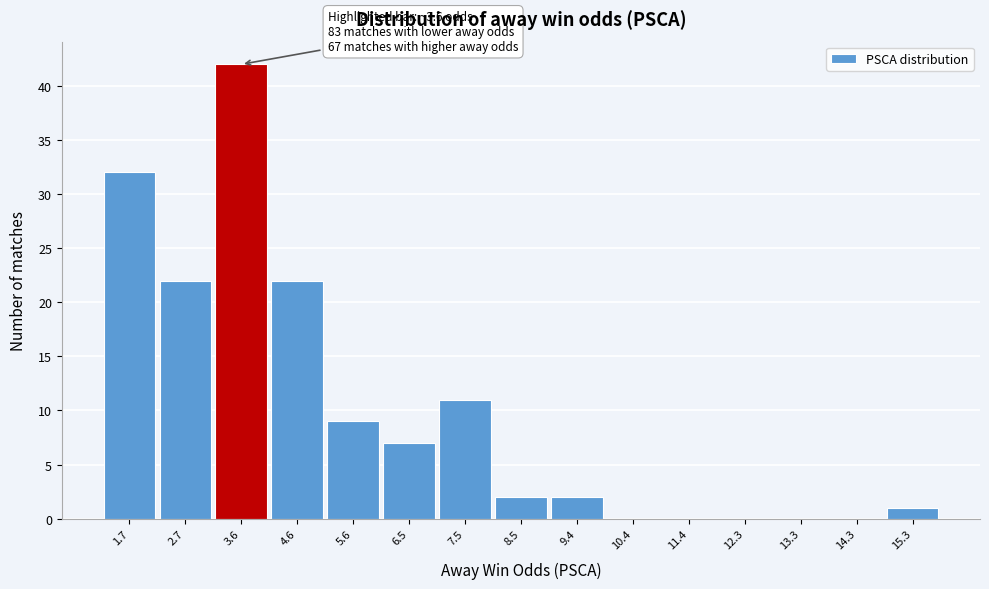

Which range on the x-axis has the tallest bar?

3.1 to 4.1